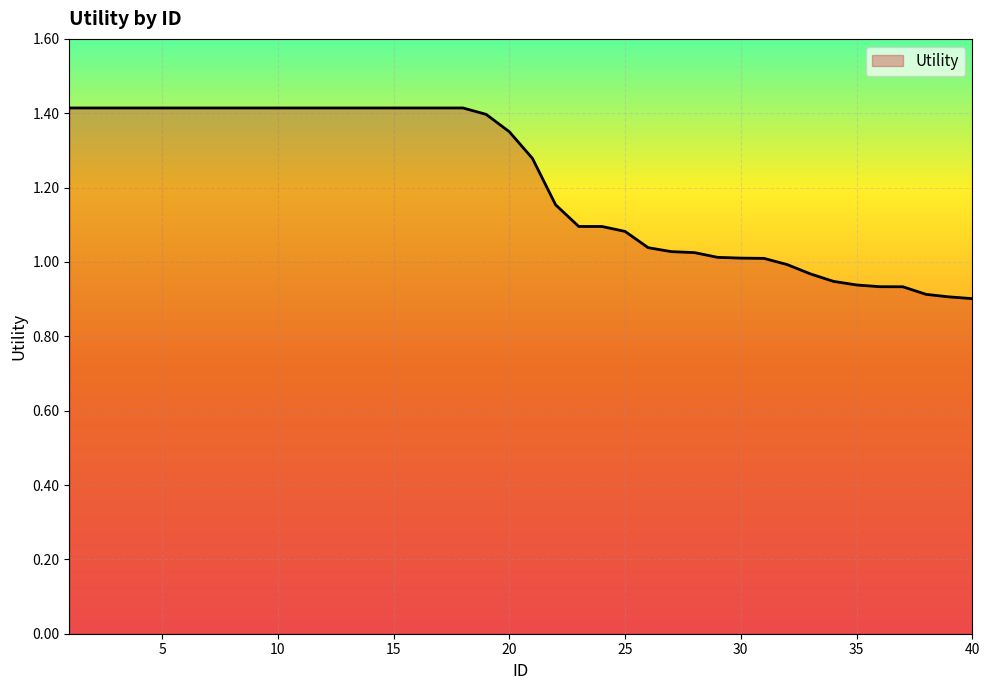

Does the chart have visible grid lines?

Yes